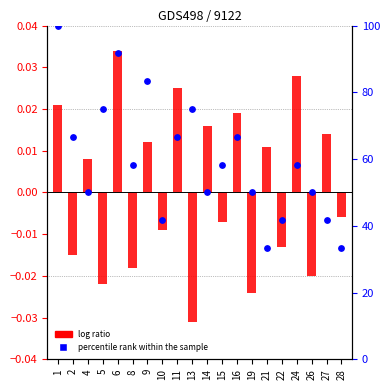

Which series reaches the maximum Y coordinate?

percentile rank within the sample